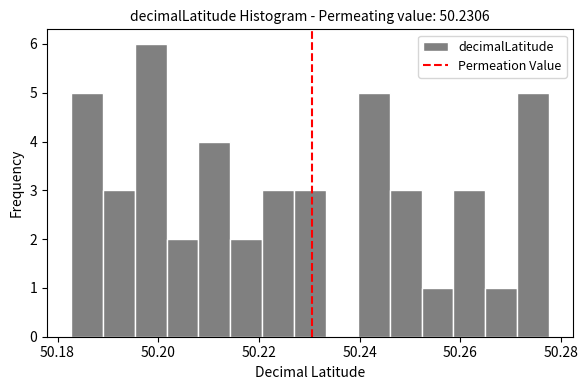

Around what value on the x-axis is the tallest bar? Give the approximate position of its centre, as read against the axis.

50.198